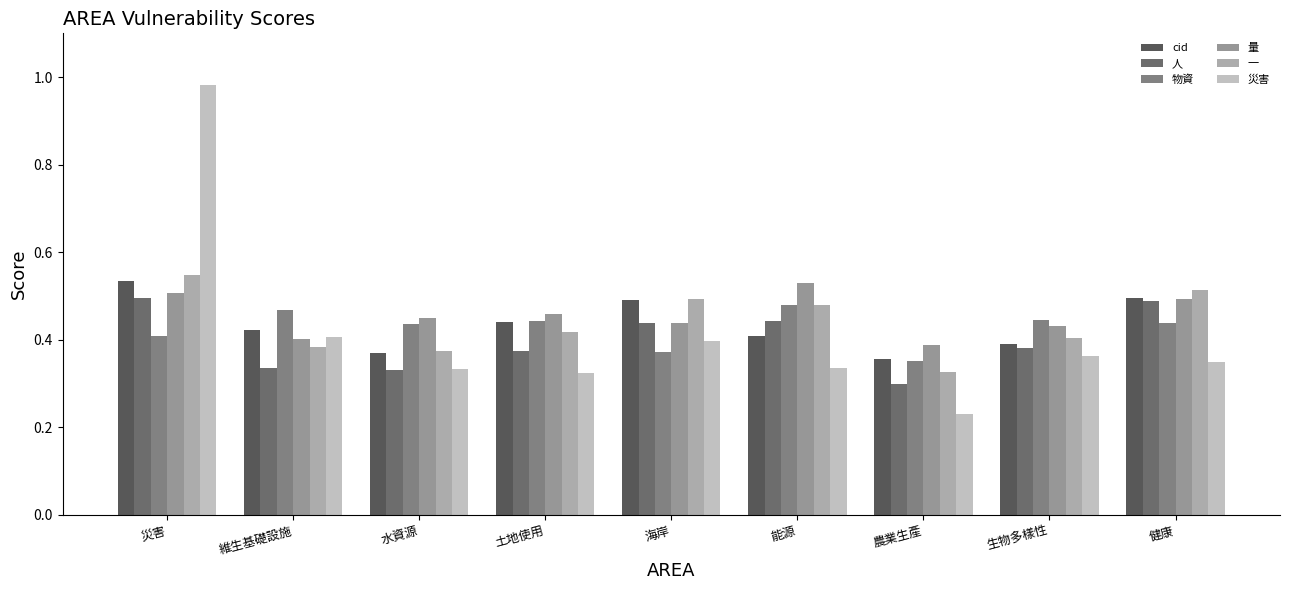

Which has a higher value, 生物多樣性 or 海岸?

海岸